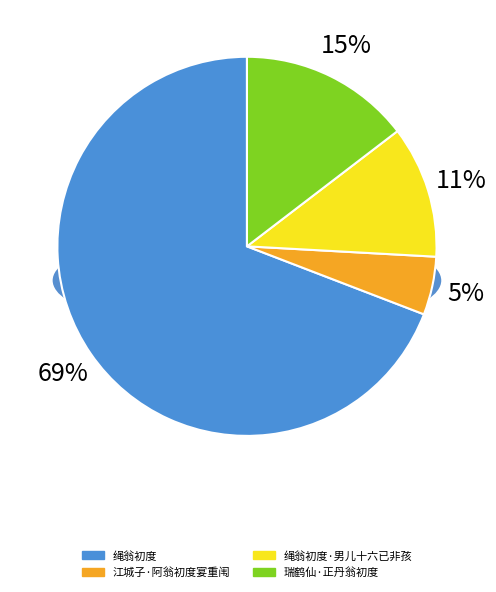

To the nearest percent, what portion does 江城子·阿翁初度宴重闱 represent?

5%